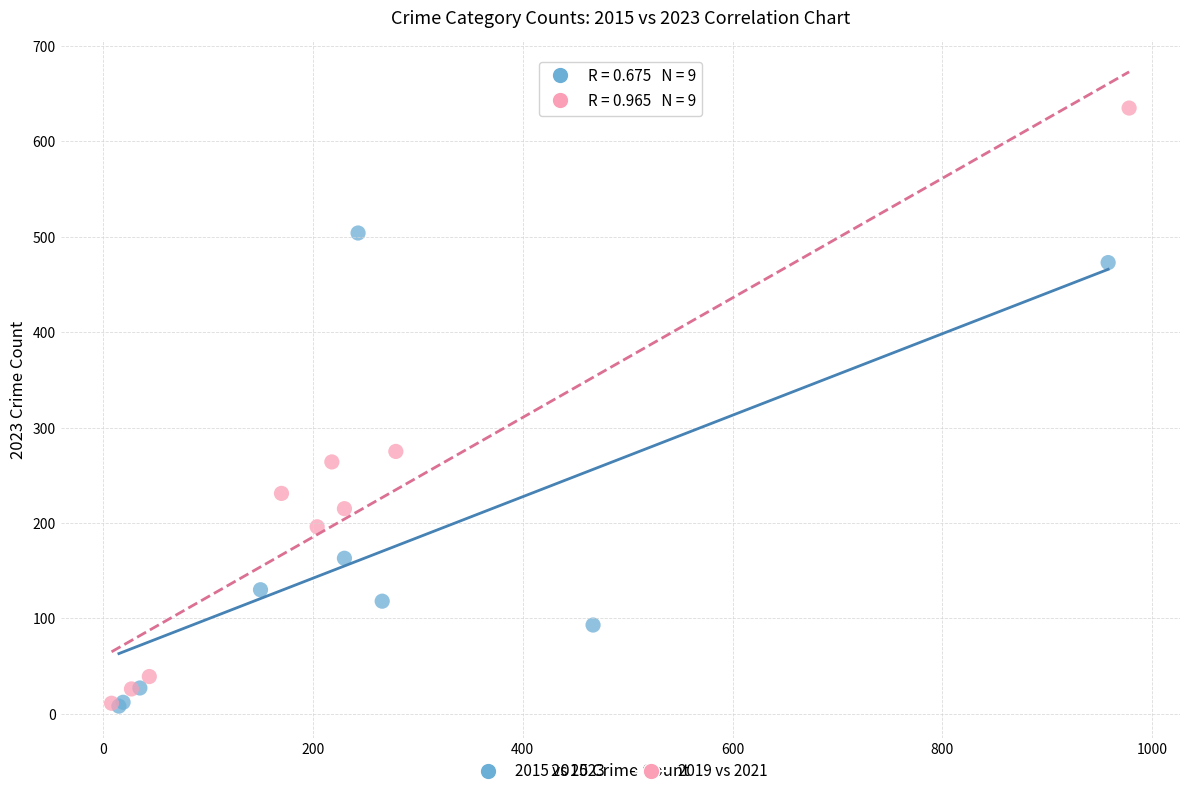

Which series has the largest Y range (max minus min)?

2019 vs 2021